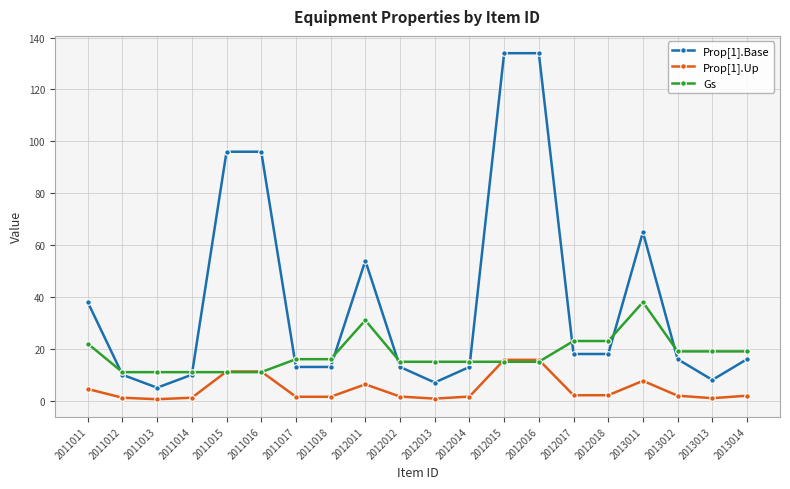

True or false: Prop[1].Up has more than 1 points higher than both neighbors.

True